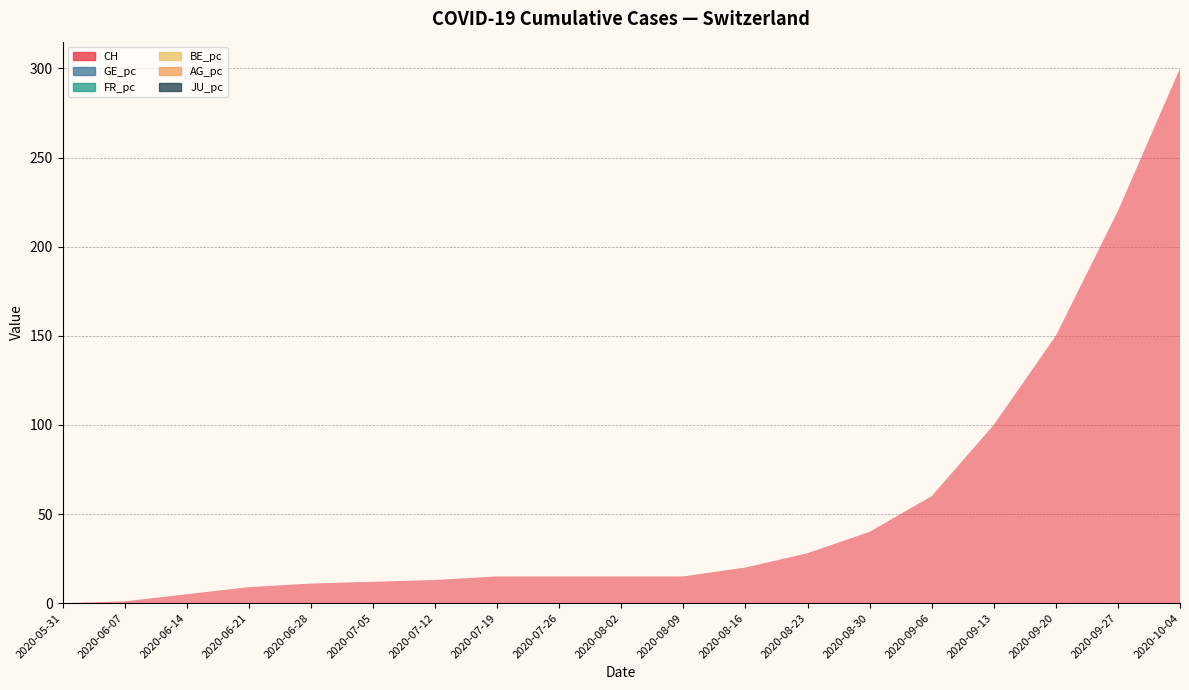

Reading left to right, extract all data points from this chart.

CH: 2020-05-31=0.0	2020-06-07=1.0	2020-06-14=5.0	2020-06-21=9.0	2020-06-28=11.0	2020-07-05=12.0	2020-07-12=13.0	2020-07-19=15.0	2020-07-26=15.0	2020-08-02=15.0	2020-08-09=15.0	2020-08-16=20.0	2020-08-23=28.0	2020-08-30=40.0	2020-09-06=60.0	2020-09-13=100.0	2020-09-20=150.0	2020-09-27=220.0	2020-10-04=300.0
GE_pc: 2020-05-31=0.0	2020-06-07=0.0	2020-06-14=0.0	2020-06-21=0.0	2020-06-28=0.0	2020-07-05=0.0	2020-07-12=0.0	2020-07-19=0.0	2020-07-26=0.0	2020-08-02=0.0	2020-08-09=0.0	2020-08-16=0.0	2020-08-23=0.0	2020-08-30=0.0	2020-09-06=0.0	2020-09-13=0.0	2020-09-20=0.0	2020-09-27=0.0	2020-10-04=0.0
FR_pc: 2020-05-31=0.0	2020-06-07=0.0	2020-06-14=0.0	2020-06-21=0.0	2020-06-28=0.0	2020-07-05=0.0	2020-07-12=0.0	2020-07-19=0.0	2020-07-26=0.0	2020-08-02=0.0	2020-08-09=0.0	2020-08-16=0.0	2020-08-23=0.0	2020-08-30=0.0	2020-09-06=0.0	2020-09-13=0.0	2020-09-20=0.0	2020-09-27=0.0	2020-10-04=0.0
BE_pc: 2020-05-31=0.0	2020-06-07=0.0	2020-06-14=0.0	2020-06-21=0.0	2020-06-28=0.0	2020-07-05=0.0	2020-07-12=0.0	2020-07-19=0.0	2020-07-26=0.0	2020-08-02=0.0	2020-08-09=0.0	2020-08-16=0.0	2020-08-23=0.0	2020-08-30=0.0	2020-09-06=0.0	2020-09-13=0.0	2020-09-20=0.0	2020-09-27=0.0	2020-10-04=0.0
AG_pc: 2020-05-31=0.0	2020-06-07=0.0	2020-06-14=0.0	2020-06-21=0.0	2020-06-28=0.0	2020-07-05=0.0	2020-07-12=0.0	2020-07-19=0.0	2020-07-26=0.0	2020-08-02=0.0	2020-08-09=0.0	2020-08-16=0.0	2020-08-23=0.0	2020-08-30=0.0	2020-09-06=0.0	2020-09-13=0.0	2020-09-20=0.0	2020-09-27=0.0	2020-10-04=0.0
JU_pc: 2020-05-31=0.0	2020-06-07=0.0	2020-06-14=0.0	2020-06-21=0.0	2020-06-28=0.0	2020-07-05=0.0	2020-07-12=0.0	2020-07-19=0.0	2020-07-26=0.0	2020-08-02=0.0	2020-08-09=0.0	2020-08-16=0.0	2020-08-23=0.0	2020-08-30=0.0	2020-09-06=0.0	2020-09-13=0.0	2020-09-20=0.0	2020-09-27=0.0	2020-10-04=0.0